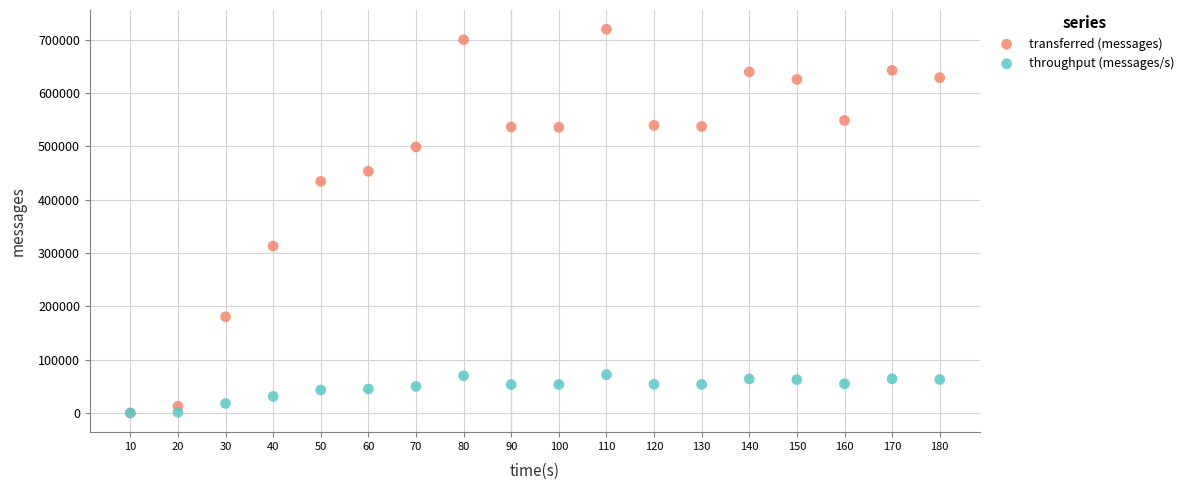

What are all the series names shown in the legend?

transferred (messages), throughput (messages/s)